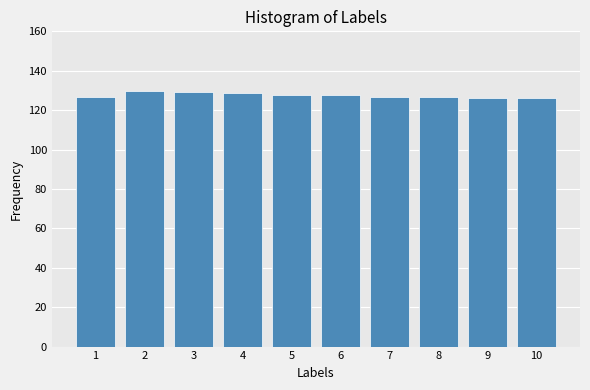

What is the greatest value displayed?

129.6